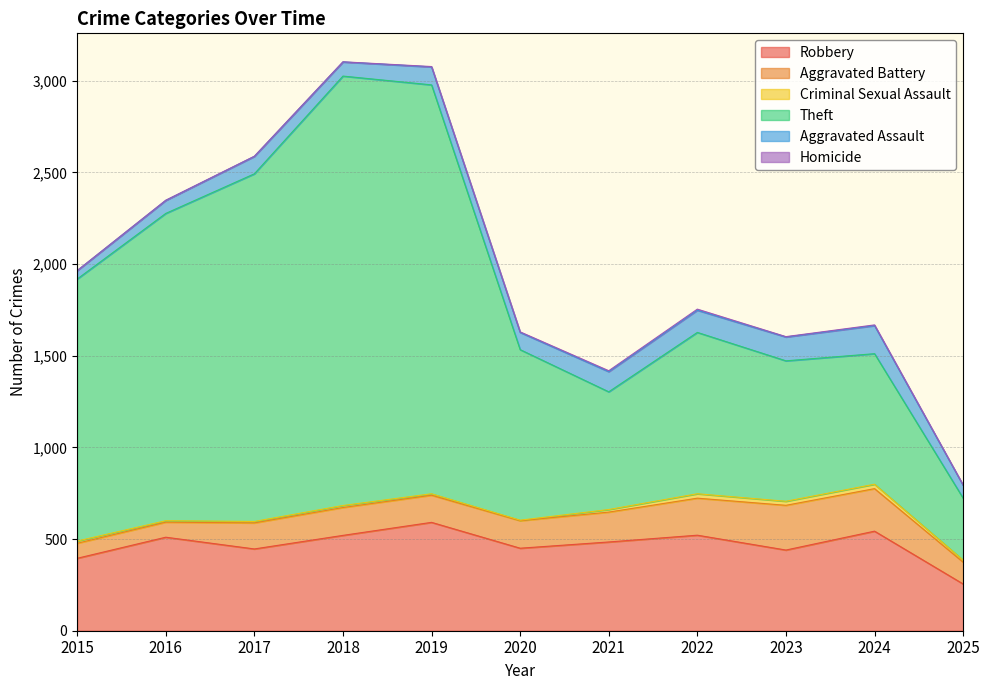

Reading left to right, extract all data points from this chart.

Robbery: 395	510	446	520	591	450	484	521	440	543	255
Aggravated Battery: 82	82	142	152	148	150	163	202	244	232	119
Criminal Sexual Assault: 12	8	8	11	8	3	14	24	22	24	11
Theft: 1429	1676	1896	2342	2230	930	642	880	766	712	338
Aggravated Assault: 46	71	95	77	98	94	110	121	130	153	70
Homicide: 0	1	1	1	2	3	5	6	2	4	2